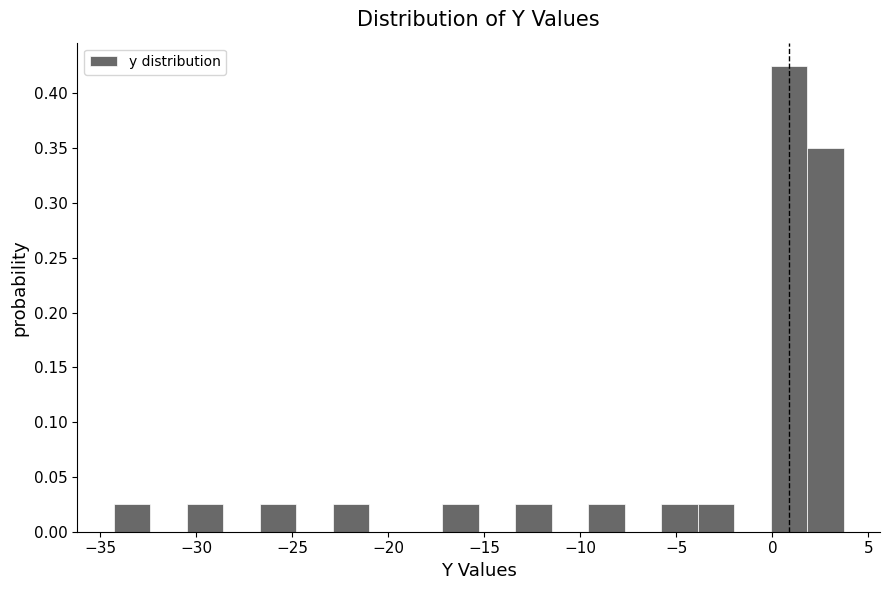

Around what value on the x-axis is the tallest bar? Give the approximate position of its centre, as read against the axis.

1.0